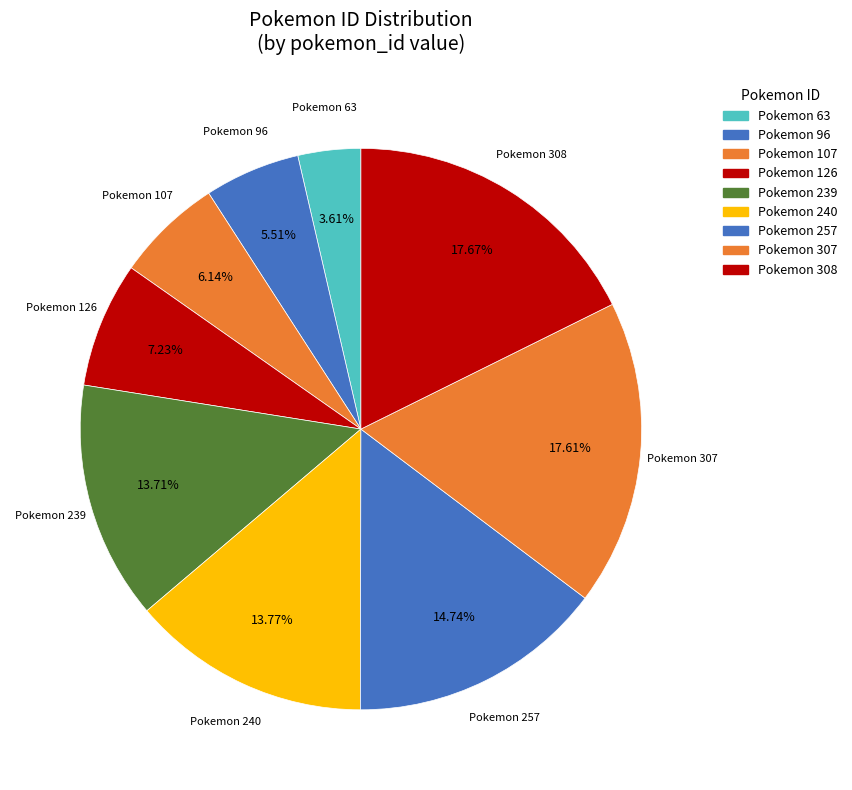

Count the number of slices in the pie.

9